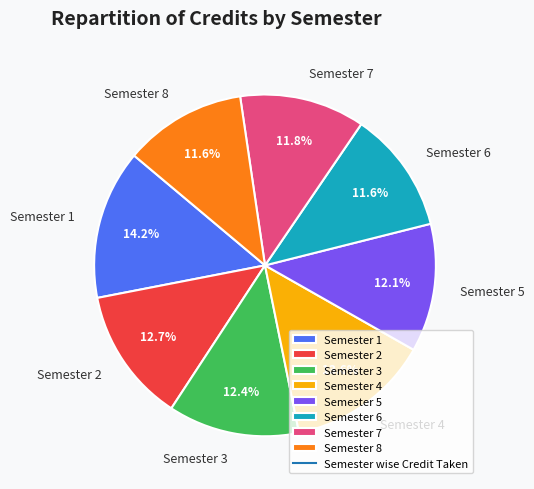

What percentage is NOT represented by Semester 7?

88.2%